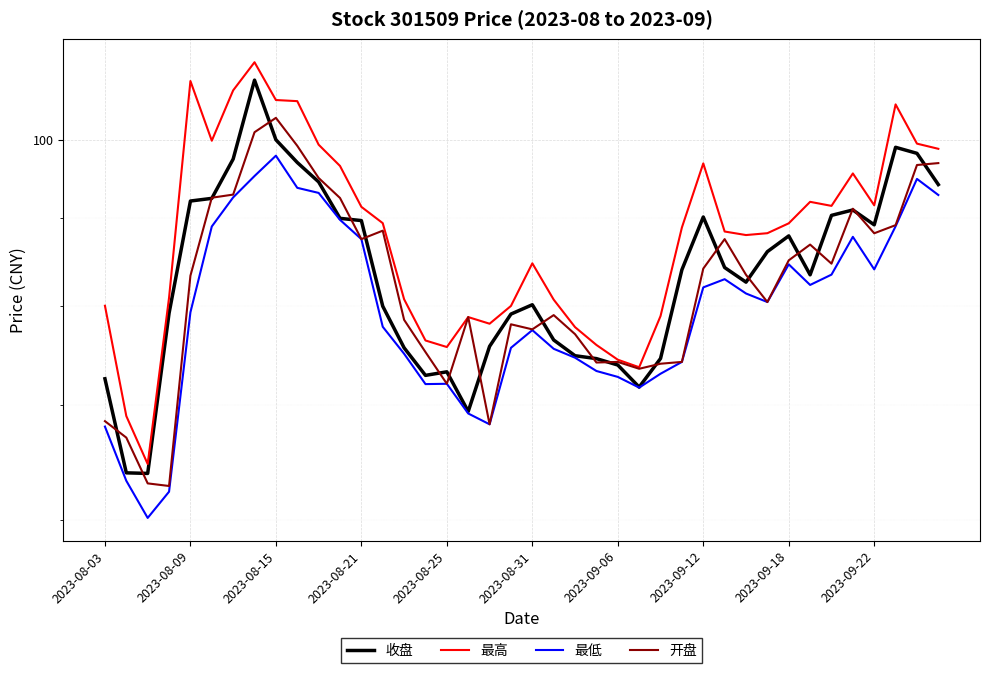

Reading left to right, transcribe all the data shown in this chart.

收盘: 72.5	63.9	63.9	79.2	92.1	92.4	97.5	108.4	100.0	97.0	94.5	90.0	89.7	80.0	75.6	72.8	73.2	69.4	75.8	79.1	80.1	76.4	74.8	74.5	73.9	71.7	74.5	84.0	90.1	84.2	82.6	86.0	87.9	83.4	90.3	91.0	89.2	99.0	98.2	94.2
最高: 80.0	69.0	64.7	80.9	108.2	99.9	106.9	111.0	105.5	105.3	99.3	96.5	91.4	89.4	80.7	76.3	75.7	78.8	78.1	80.0	84.7	80.7	77.7	75.9	74.4	73.7	78.9	88.9	96.9	88.4	88.0	88.2	89.4	92.0	91.5	95.6	91.6	104.9	99.5	98.8
最低: 68.0	63.2	60.1	62.3	79.3	89.0	92.5	95.2	97.9	93.8	93.1	89.8	87.5	77.8	75.0	72.0	72.0	69.2	68.2	75.6	77.4	75.5	74.6	73.3	72.7	71.7	73.0	74.2	82.0	82.9	81.3	80.4	84.6	82.3	83.4	87.8	84.0	89.0	94.9	92.8
开盘: 68.5	67.0	63.0	62.8	83.3	92.5	92.9	101.0	103.0	99.2	95.0	92.5	87.5	88.5	78.5	75.2	72.0	78.8	68.2	78.0	77.5	79.0	77.0	74.1	74.2	73.5	74.0	74.2	84.1	87.5	83.4	80.4	85.0	86.9	84.7	91.2	88.2	89.2	96.7	96.9